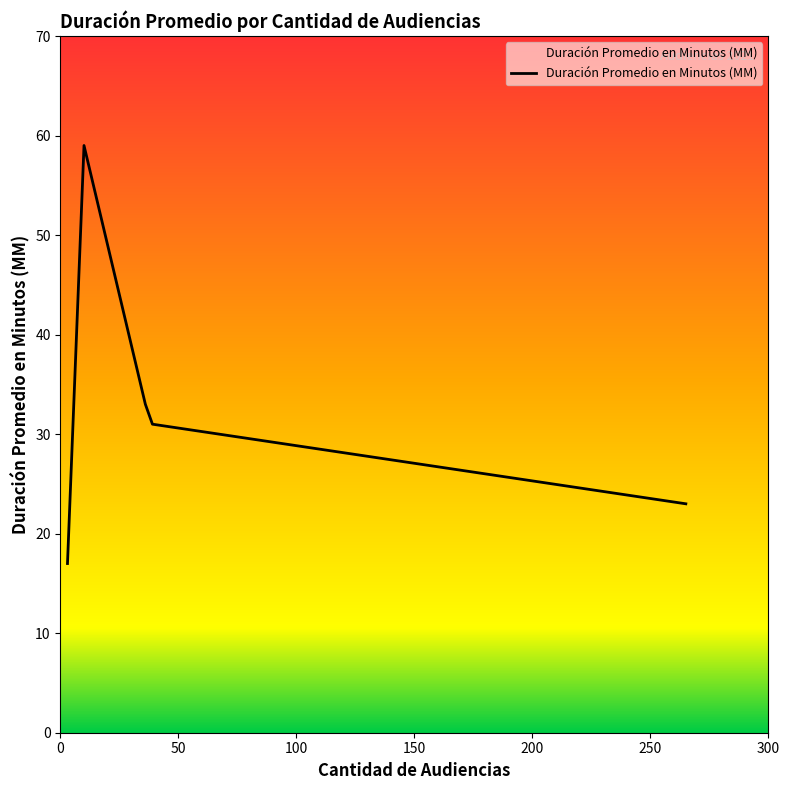

What is the maximum value shown in the chart?

59